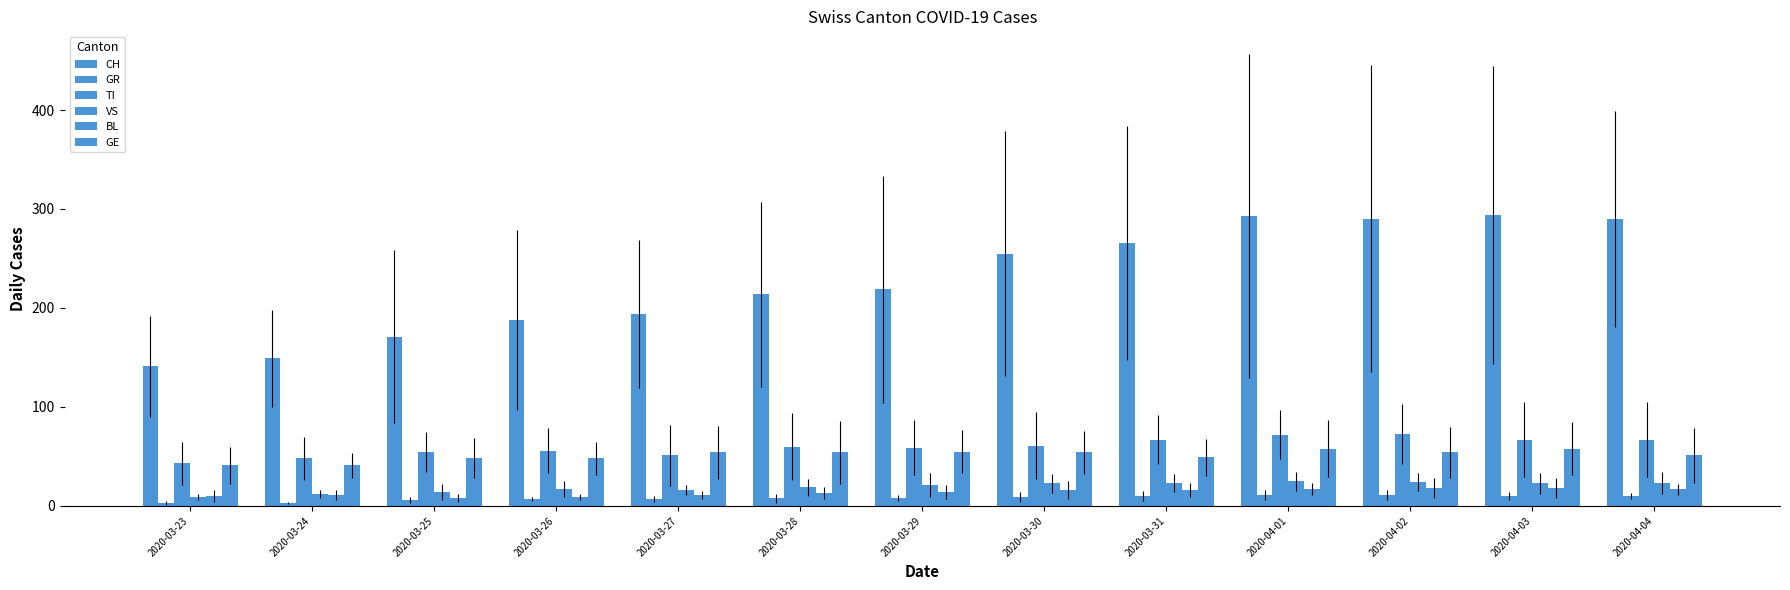

What is the maximum value for TI?

73